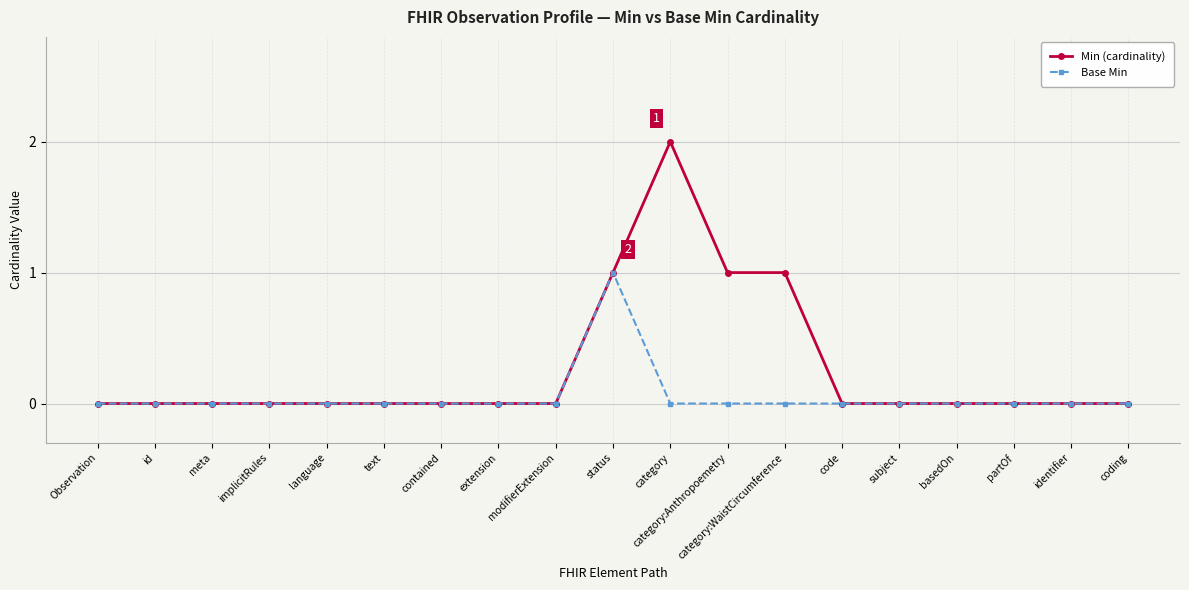

What is the maximum value shown in the chart?

2